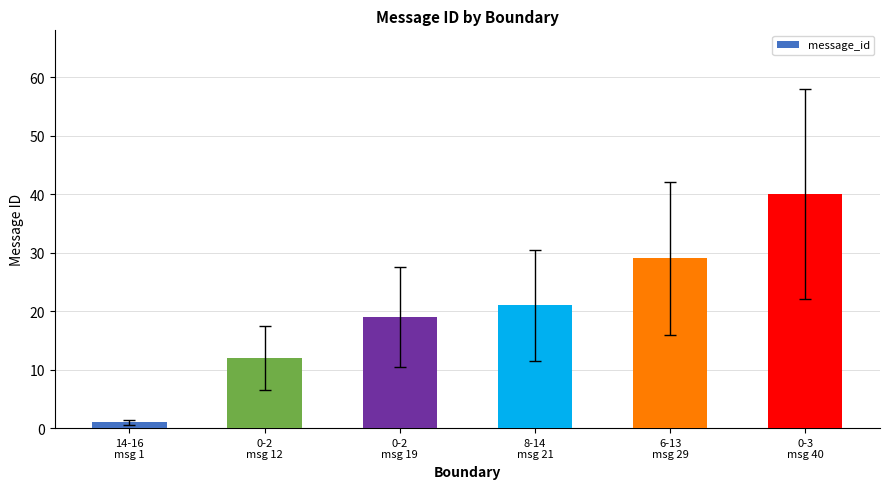

Count the number of data series in this chart.

1